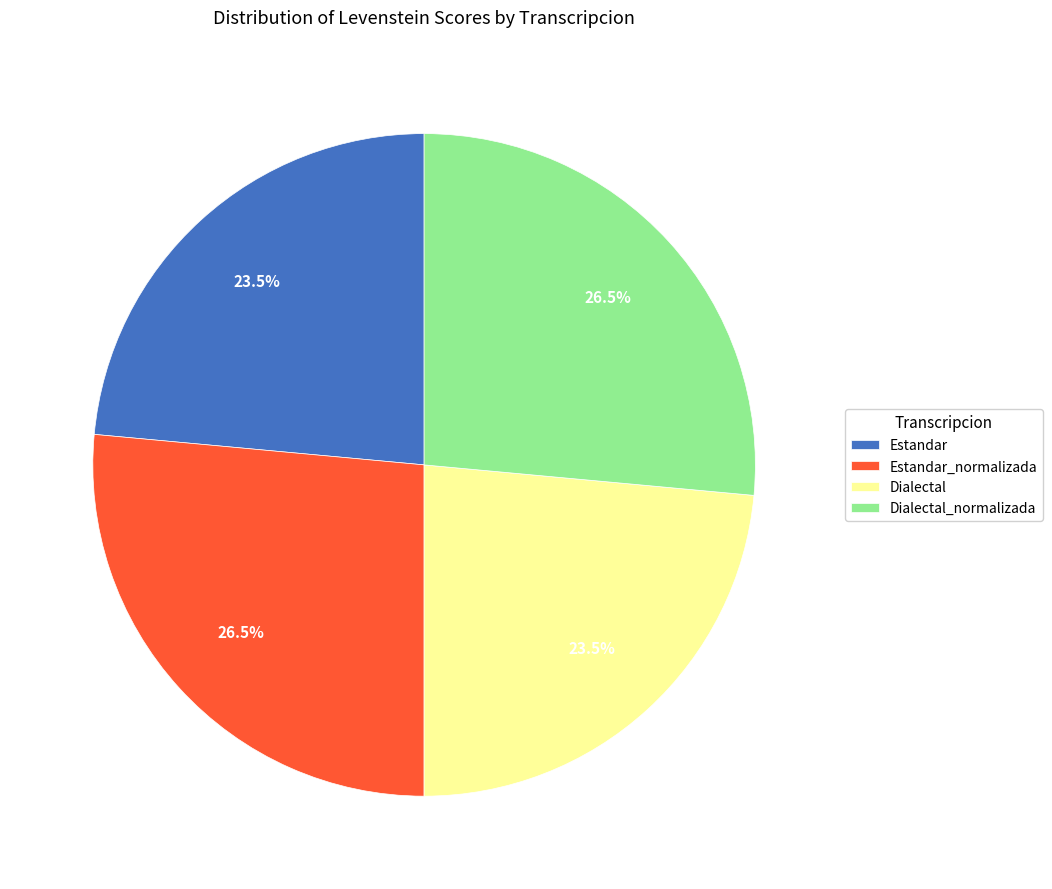

To the nearest percent, what is the difference between the Dialectal and Estandar_normalizada slice percentages?

3%